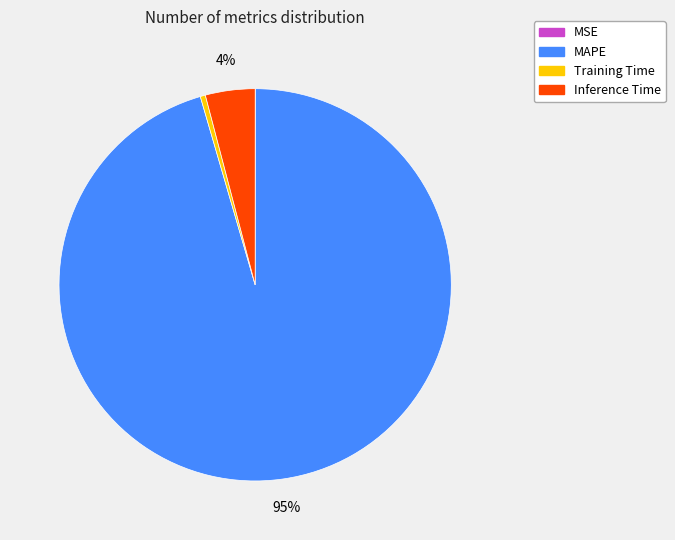

Is it true that Training Time is 0% of the pie?

True